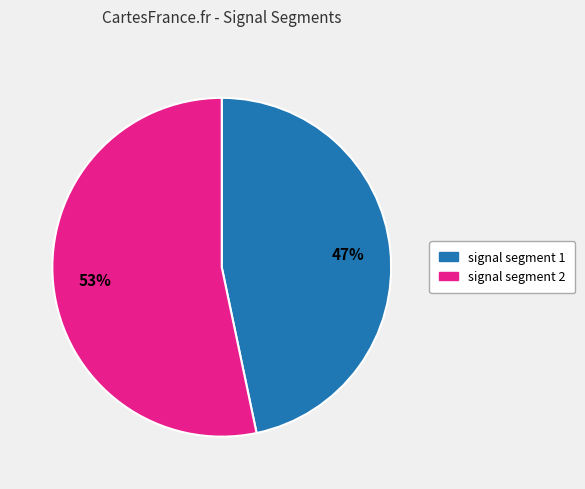

Is there a majority slice in this chart?

Yes